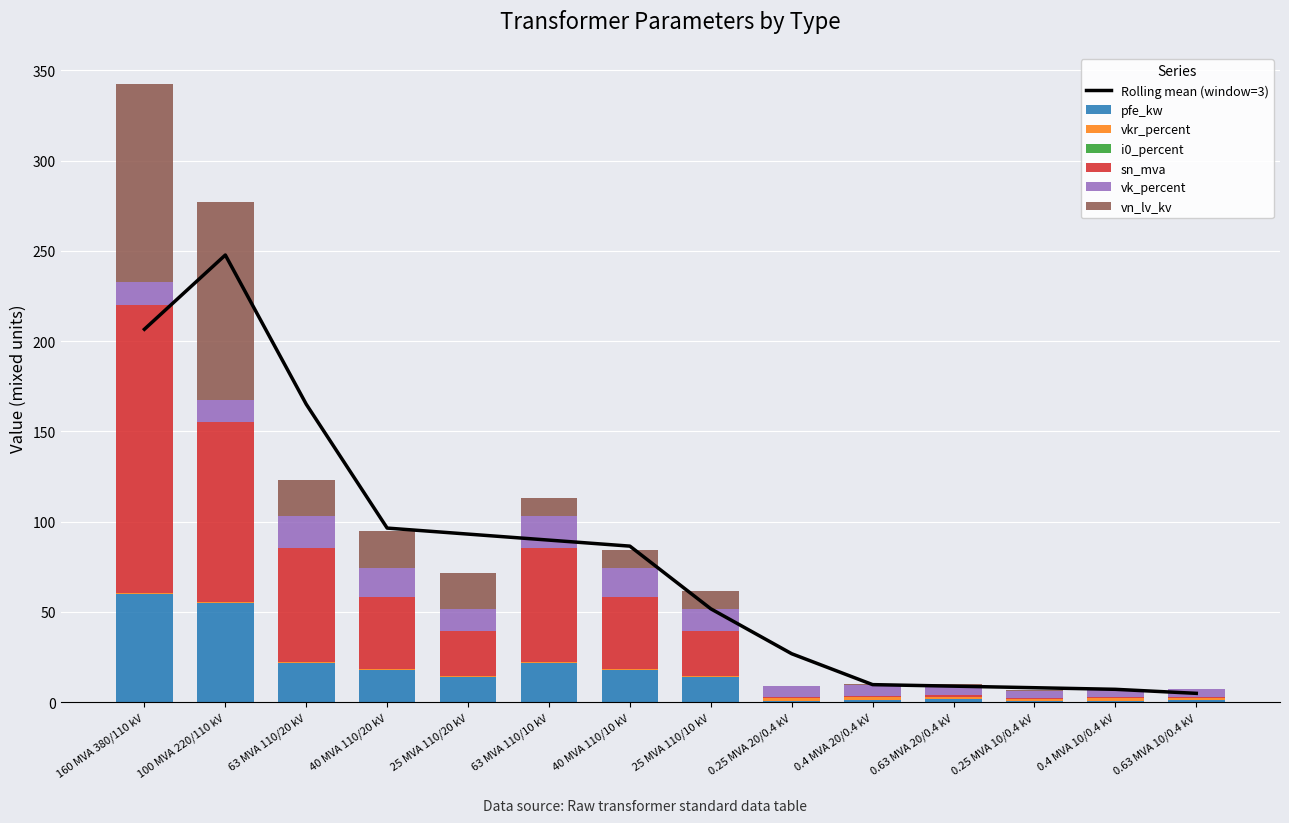

What position from the right is 25 MVA 110/20 kV?

10